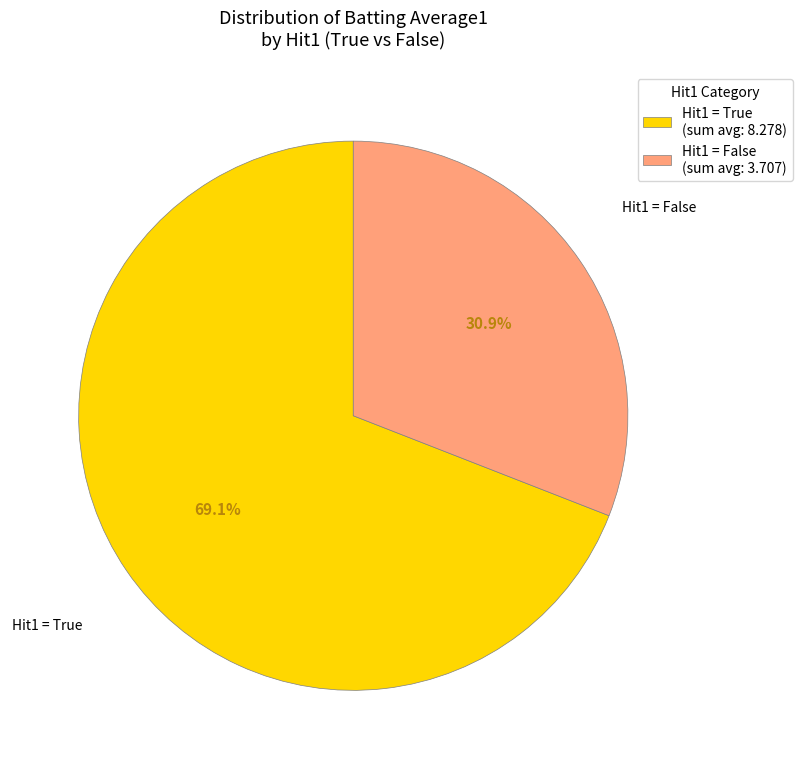

What is the smallest slice in the pie chart?

Hit1 = False (sum avg: 3.707)